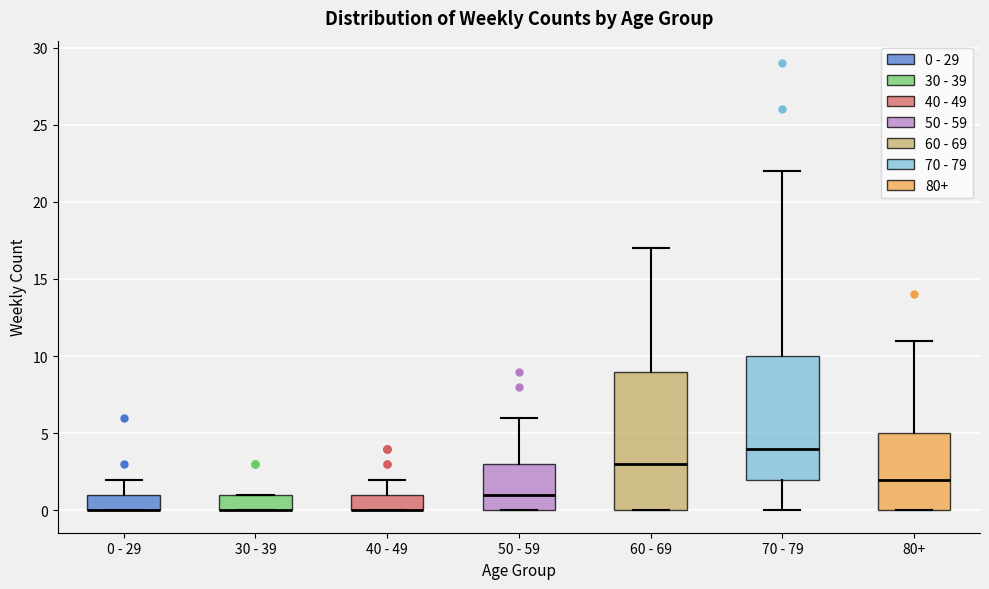

Comparing the boxes themselves (not the whiskers), which one is the tallest?

60 - 69